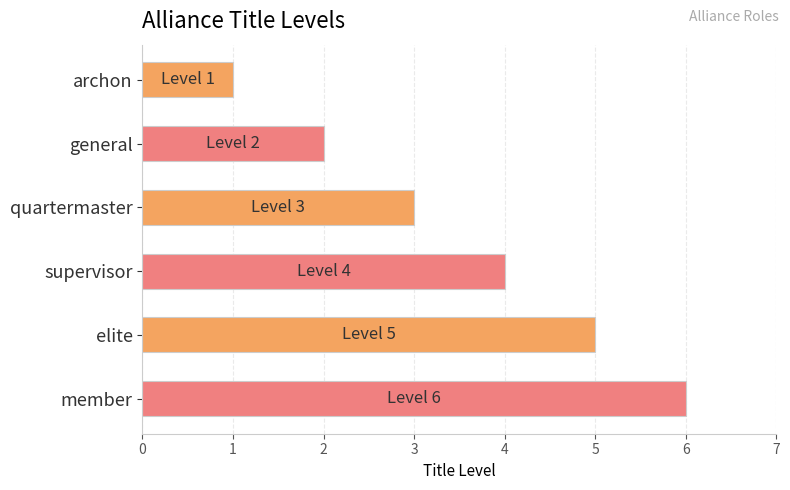

Count the values in the range 2 to 5.

4